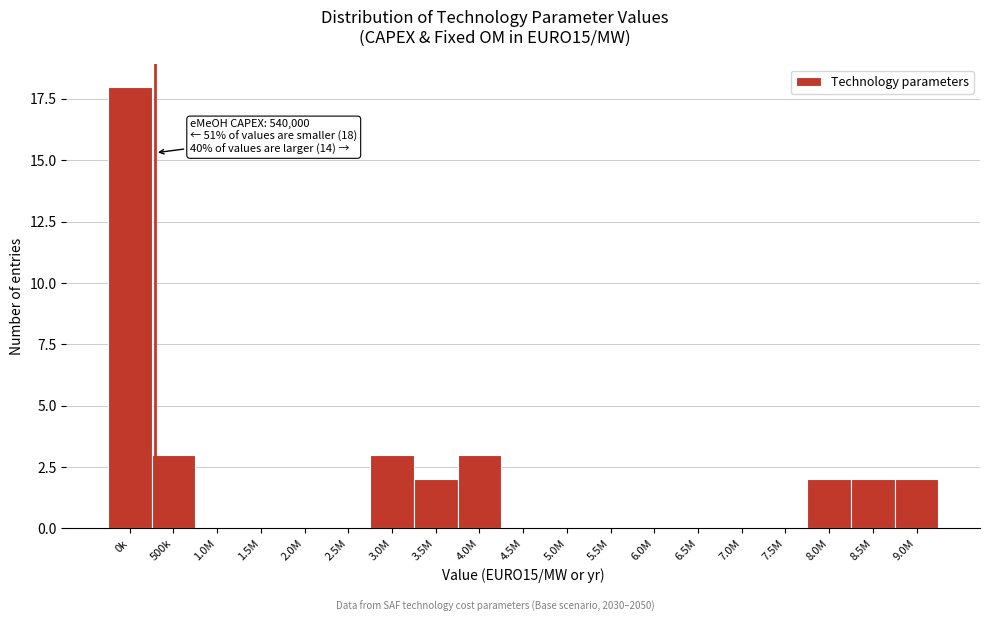

Reading left to right, extract all data points from this chart.

0k=18	500k=3	1.0M=0	1.5M=0	2.0M=0	2.5M=0	3.0M=3	3.5M=2	4.0M=3	4.5M=0	5.0M=0	5.5M=0	6.0M=0	6.5M=0	7.0M=0	7.5M=0	8.0M=2	8.5M=2	9.0M=2